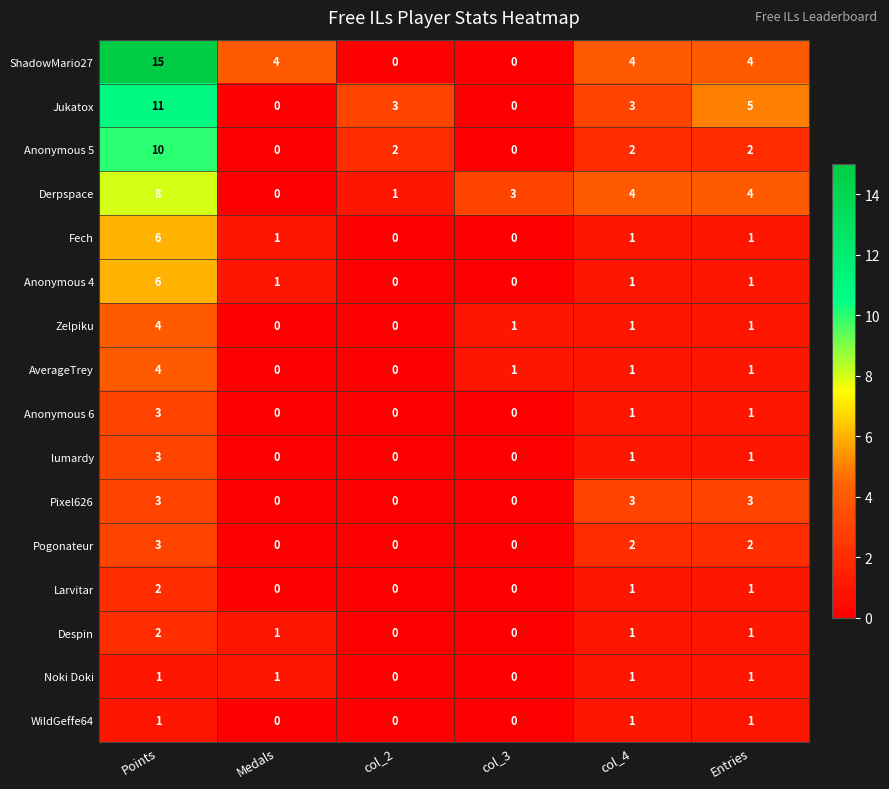

What is the greatest value displayed?

15